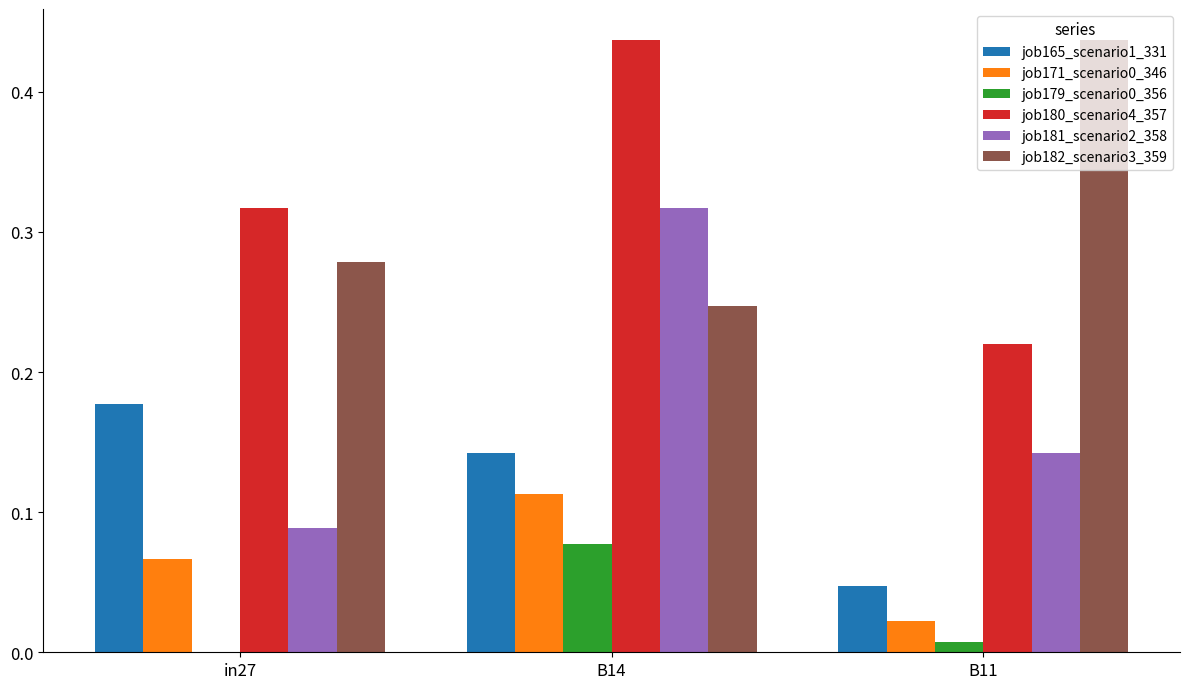

What is the sum of all job182_scenario3_359 values?

1.0